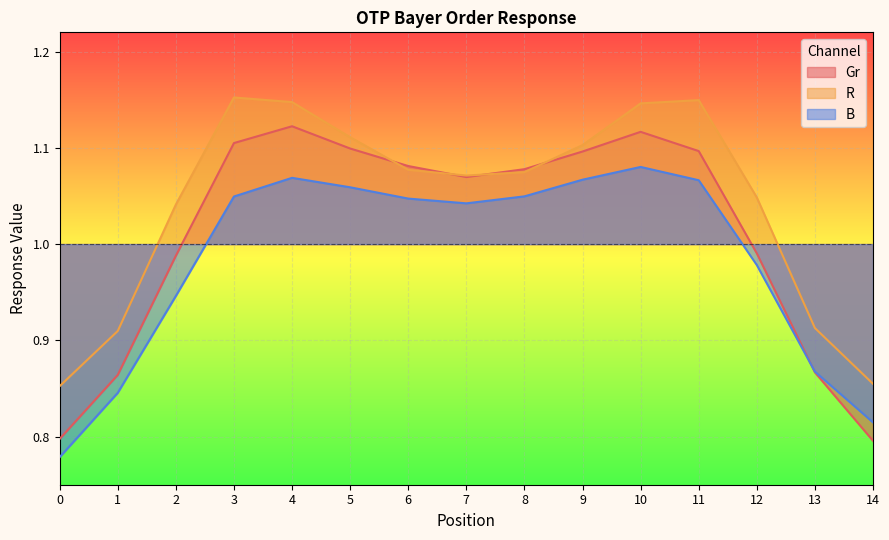

At which category is the sum across all series the highest?

10